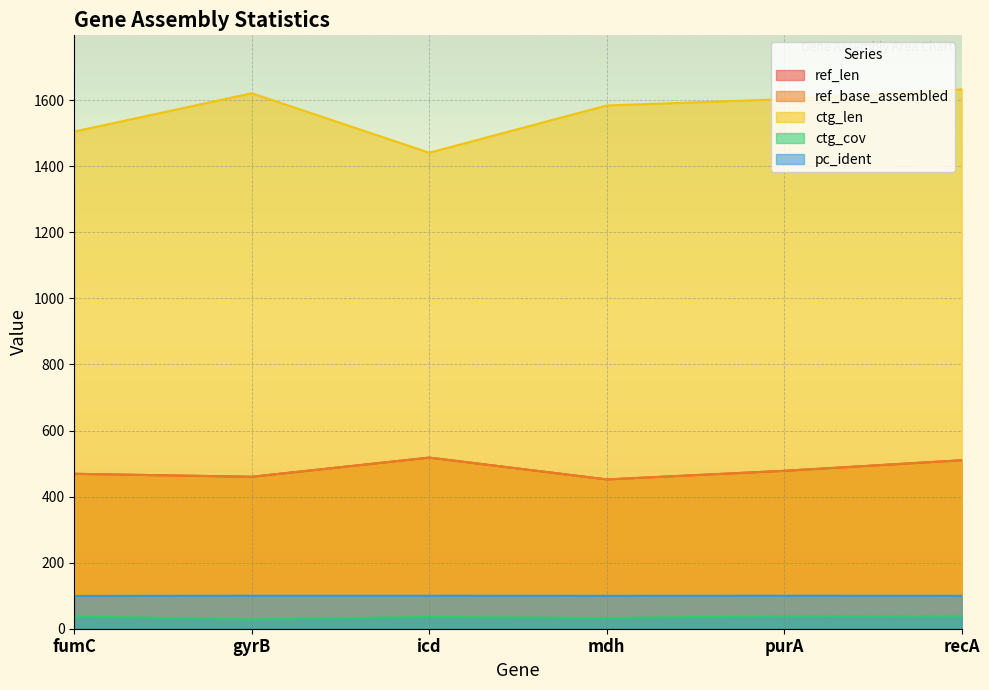

Where is ref_len nearest to the value 485?

purA